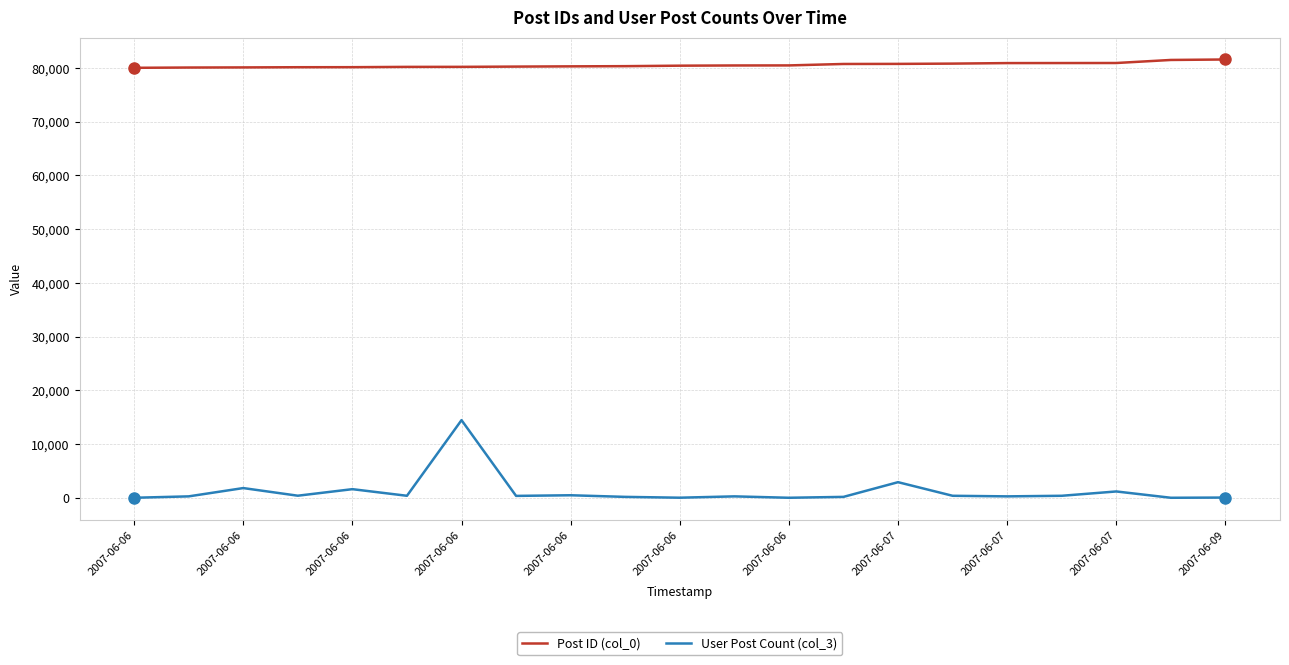

What is the greatest value displayed?

81572